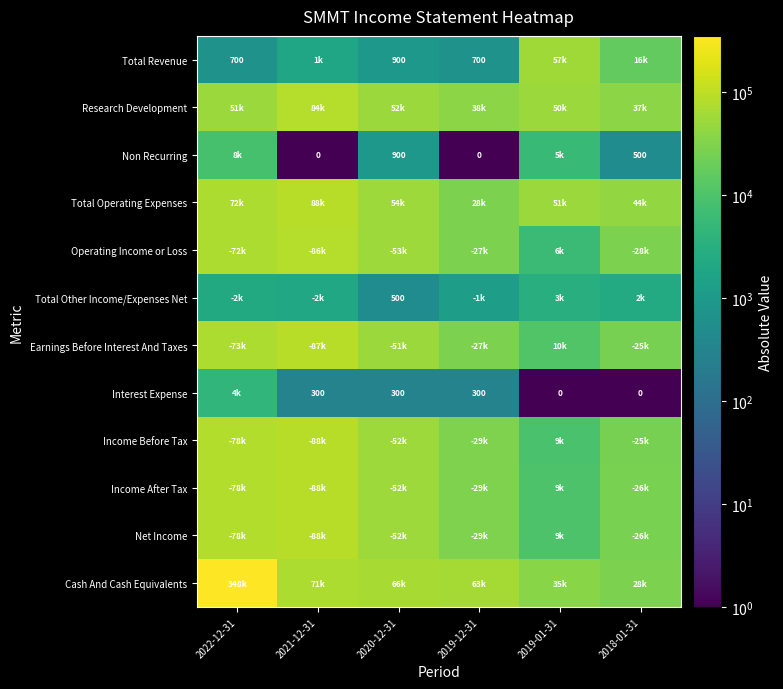

Which series has the largest total across all categories?

Cash And Cash Equivalents